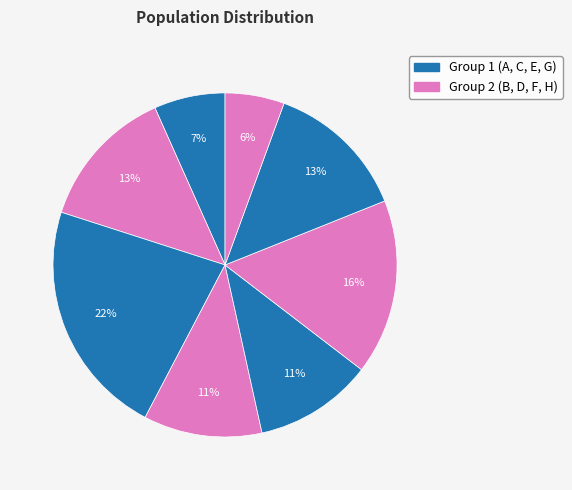

Which category has the smallest portion of the pie?

H